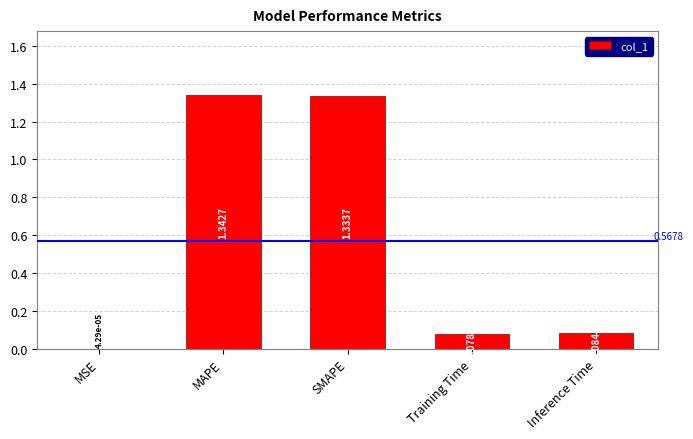

What is the sum of all values?

2.8